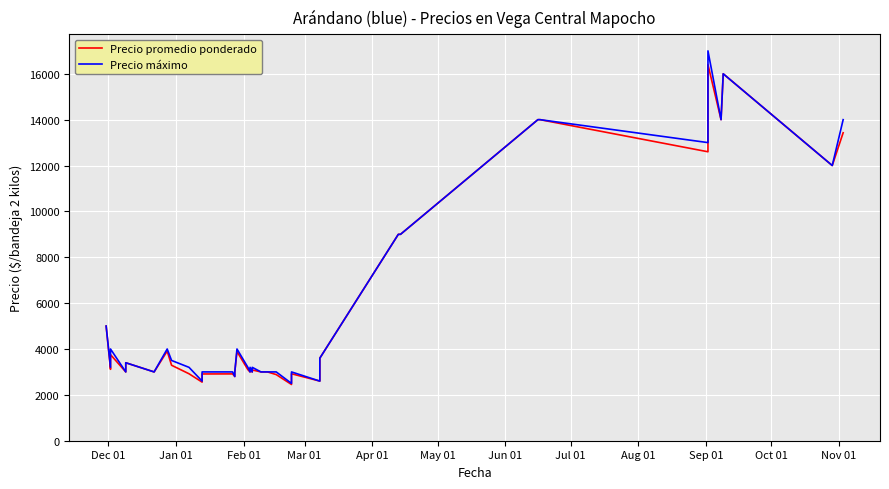

What is the difference between the maximum and minimum values in the Precio máximo series?

14500